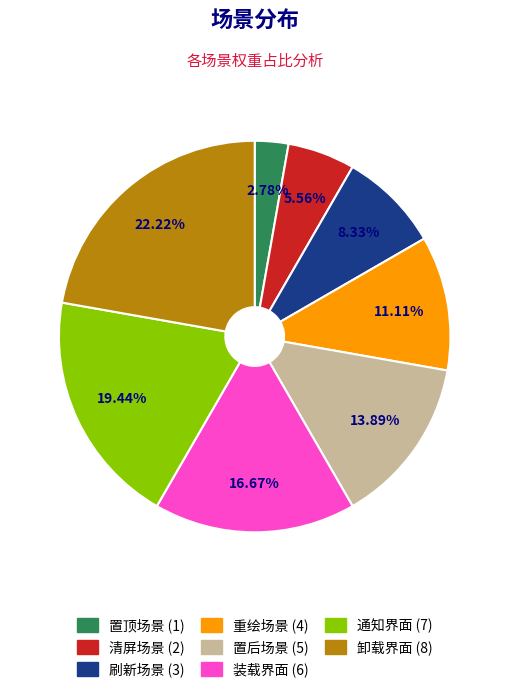

To the nearest percent, what percentage of the pie is 刷新场景?

8%